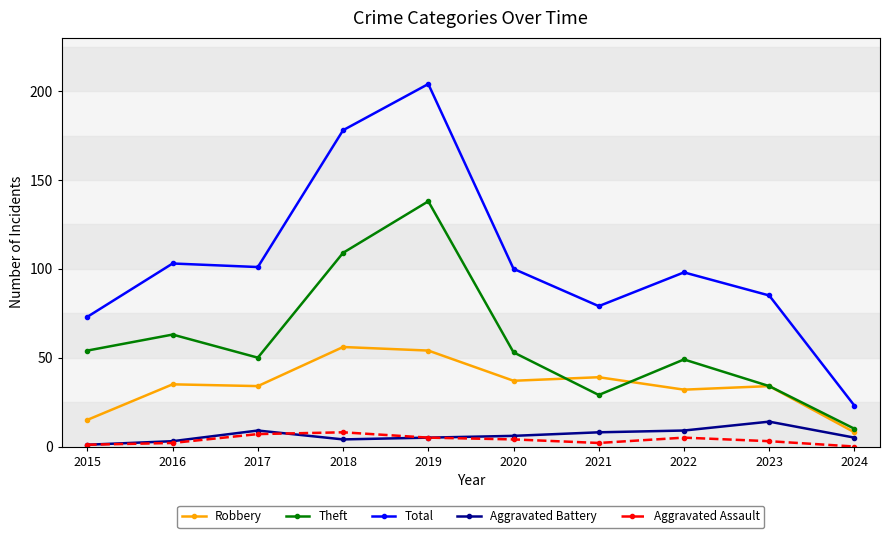

Where is the first local maximum for Aggravated Battery?

2017